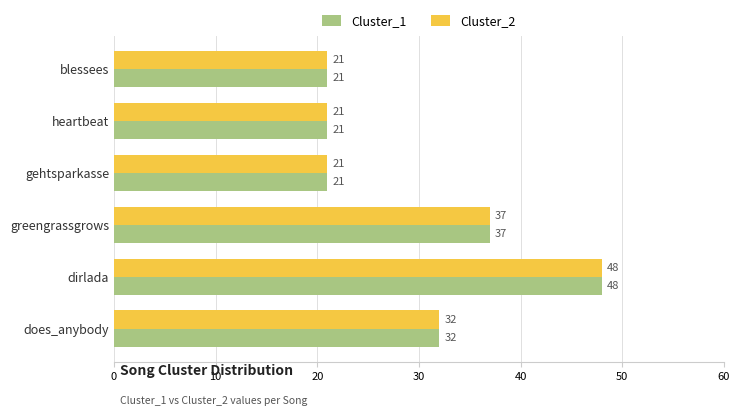

What is the total value across all series at does_anybody?

64